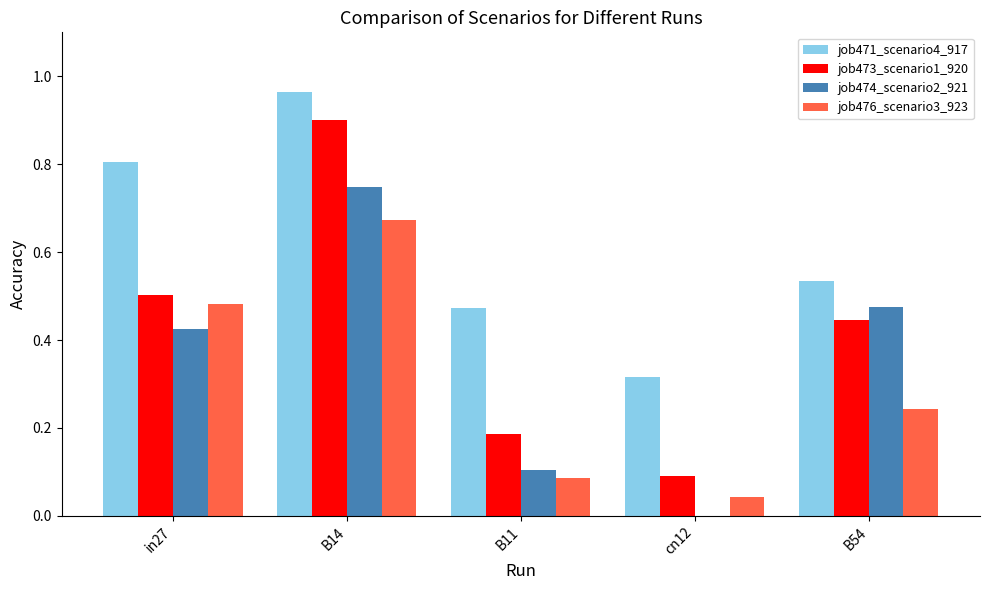

The value of job471_scenario4_917 at in27 is 1.2. True or false?

False